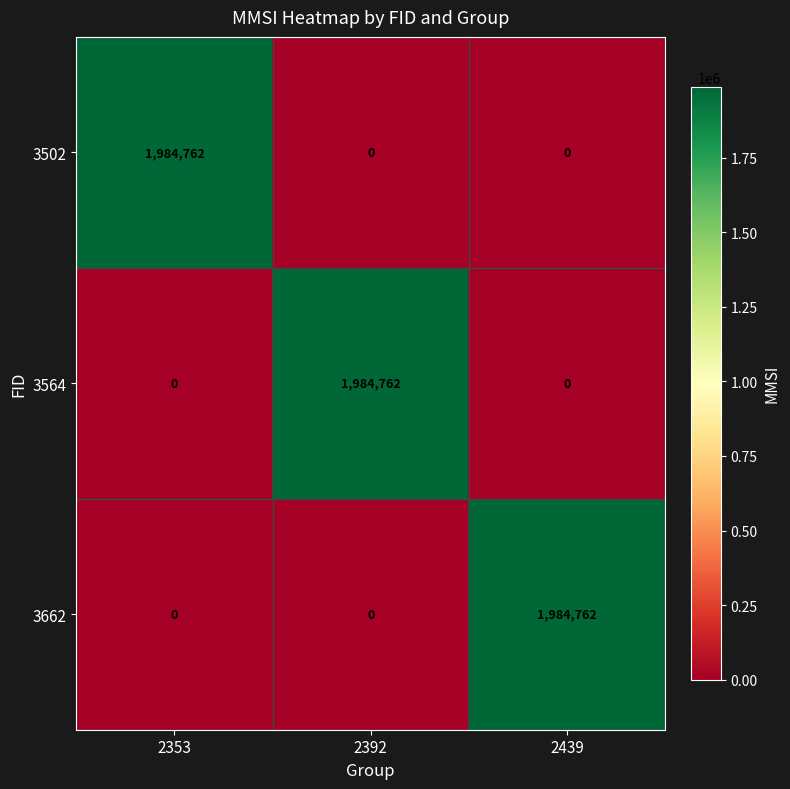

What is the total value across all series at 2392?

1984762